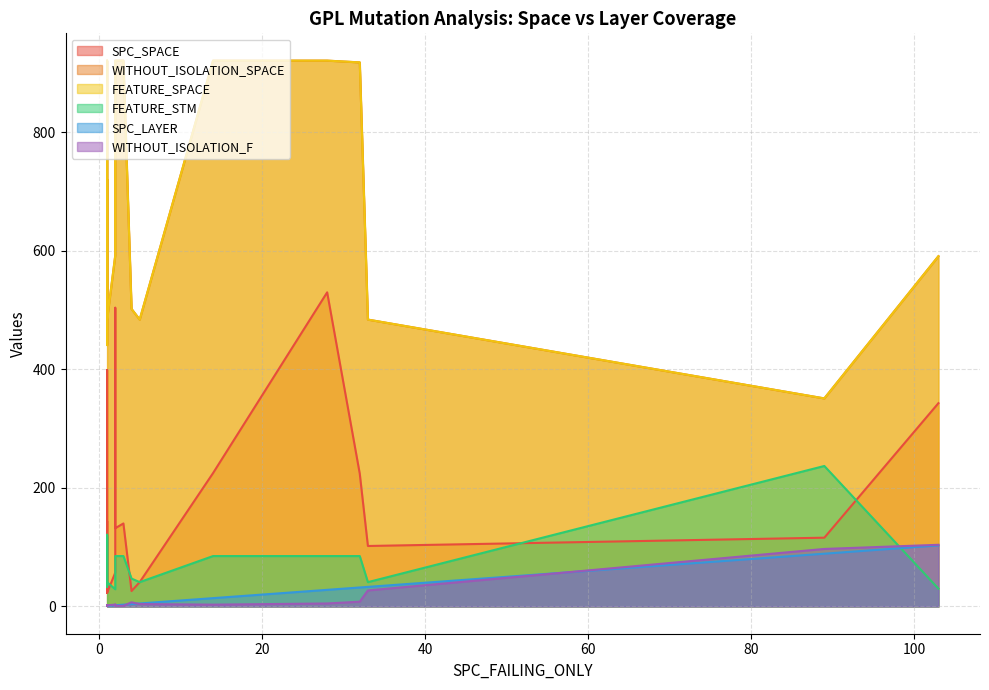

Rank the series at 12 from highest to lowest value.

WITHOUT_ISOLATION_SPACE, FEATURE_SPACE, SPC_SPACE, FEATURE_STM, SPC_LAYER, WITHOUT_ISOLATION_F